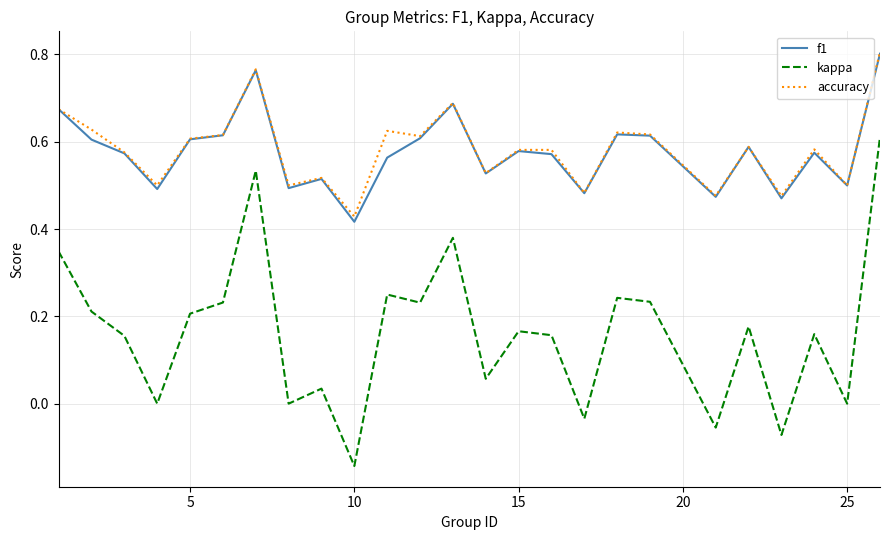

Does the chart have visible grid lines?

Yes